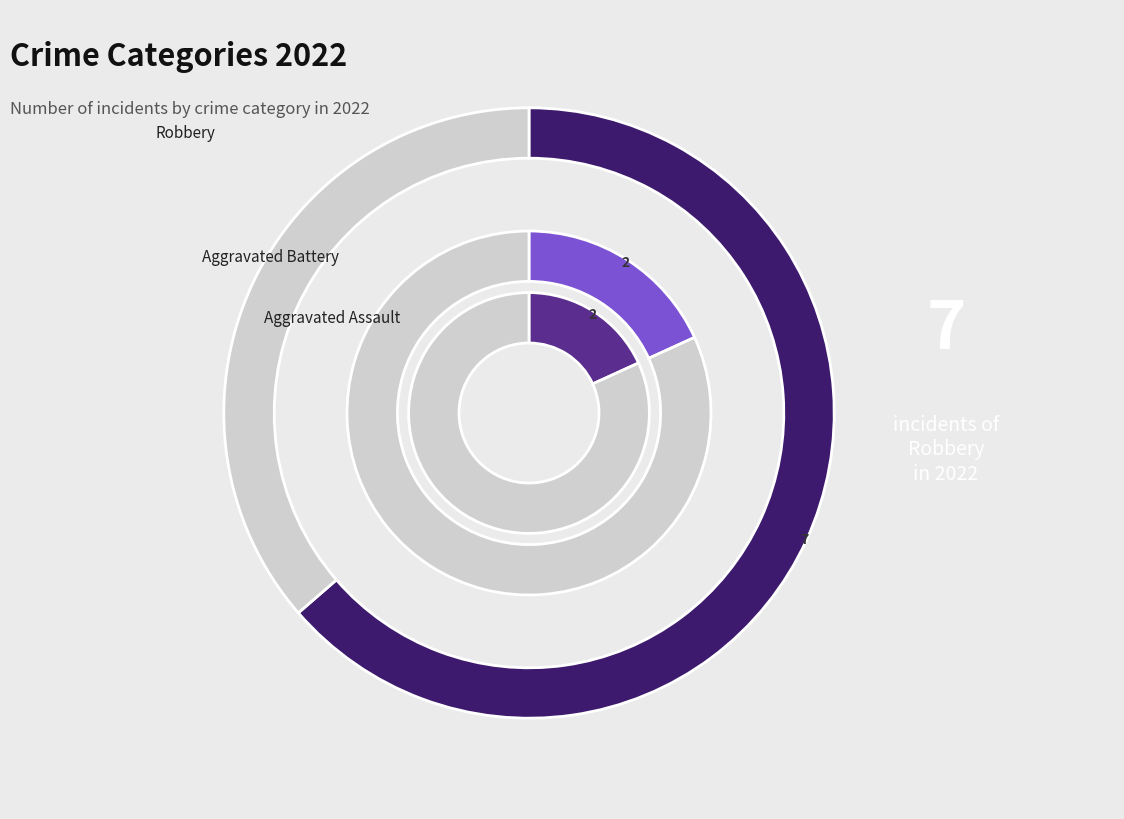

Which has a higher value, Aggravated Assault or Robbery?

Robbery